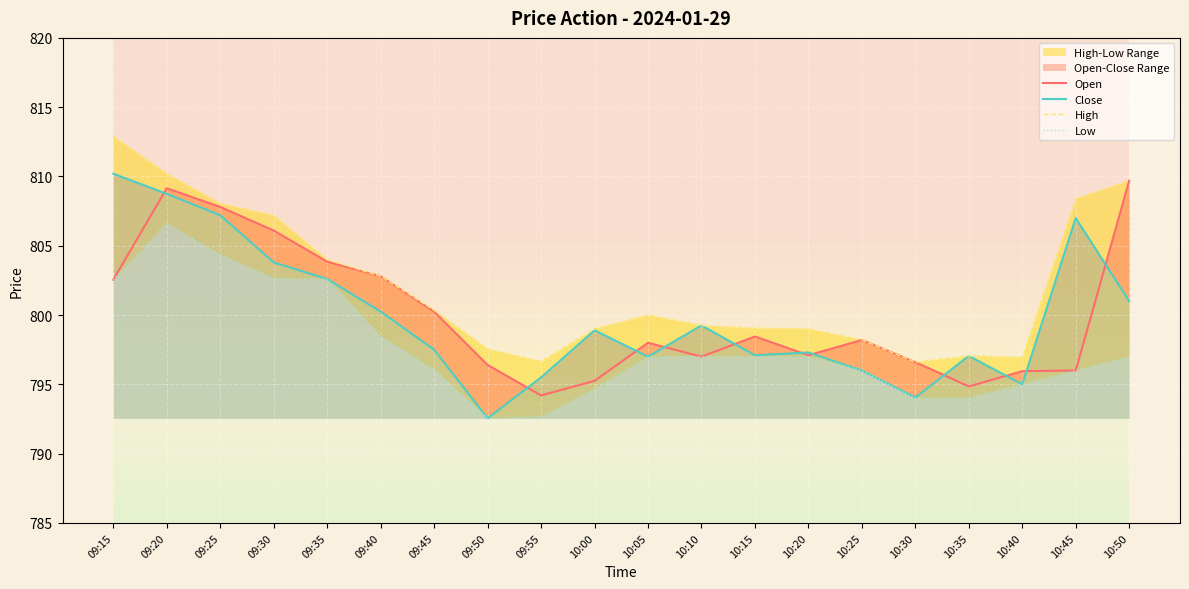

What is the average value of the High series?

802.1